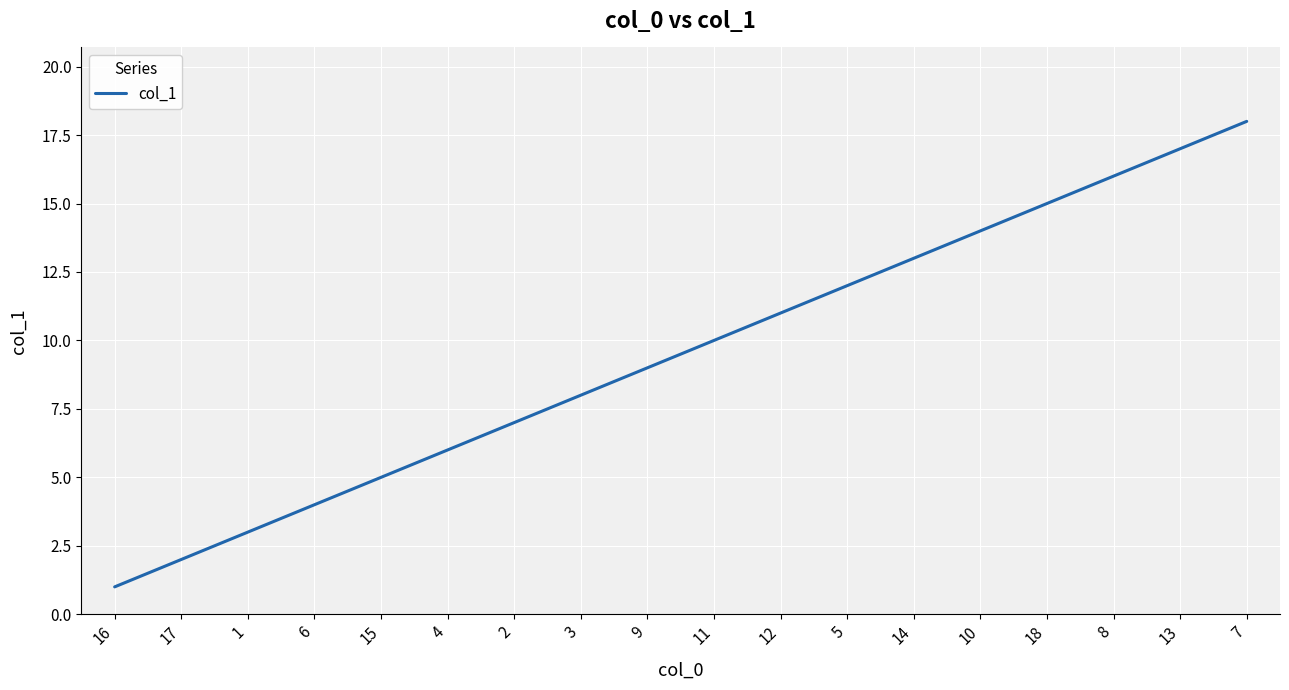

What is the greatest value displayed?

18